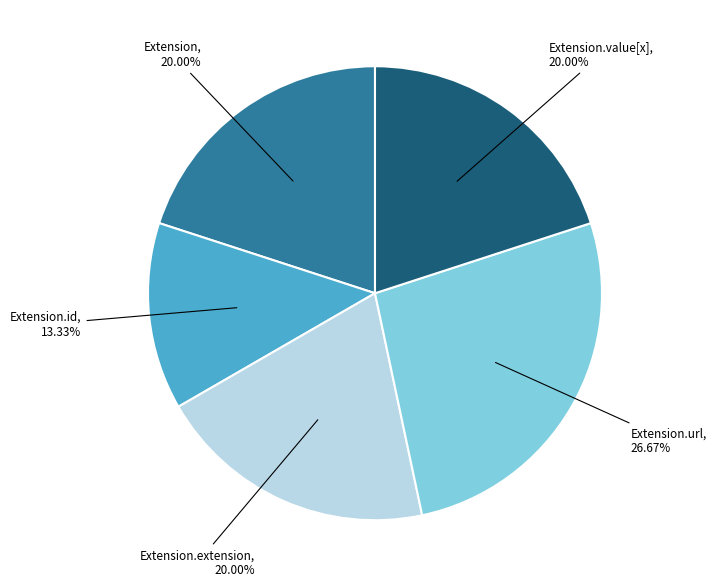

Does any single category account for the majority?

No